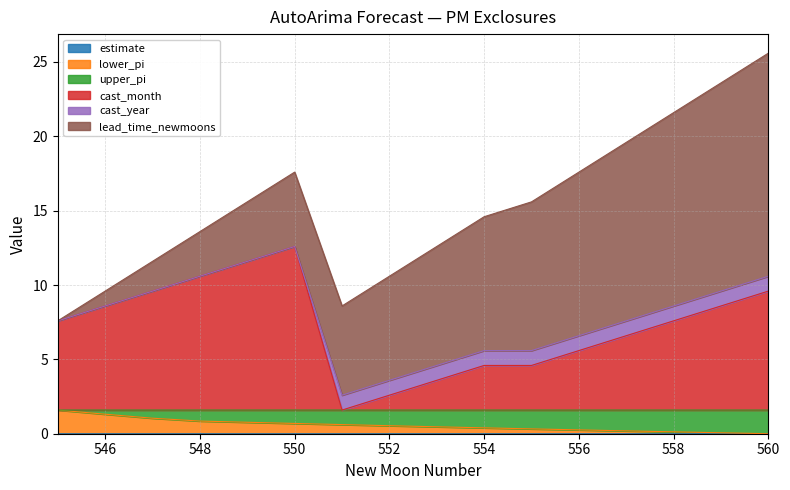

Does the chart display data point markers on the line(s)?

No